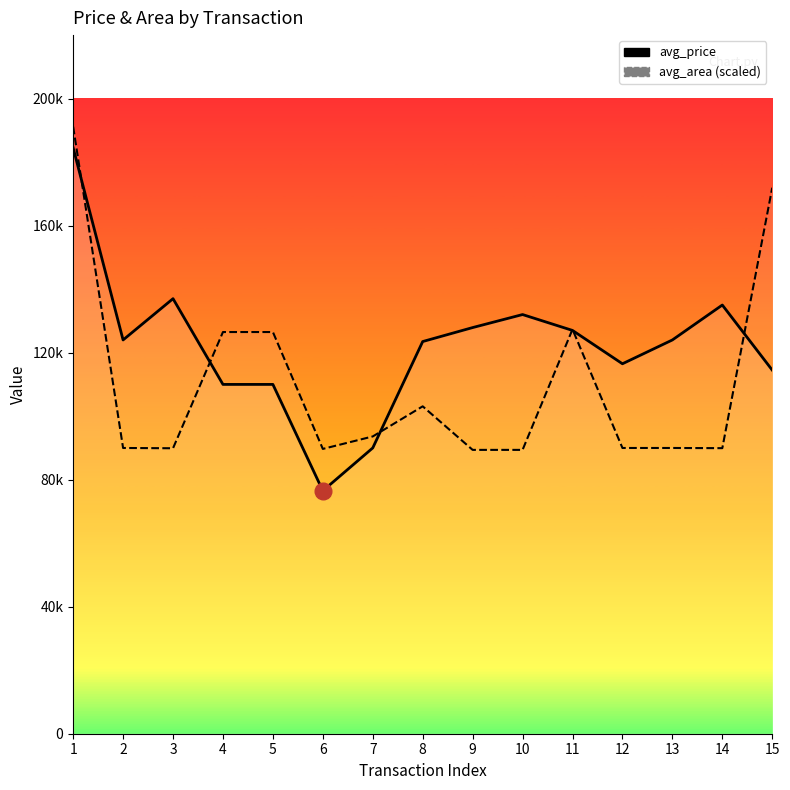

Where is the first local maximum for avg_price?

3